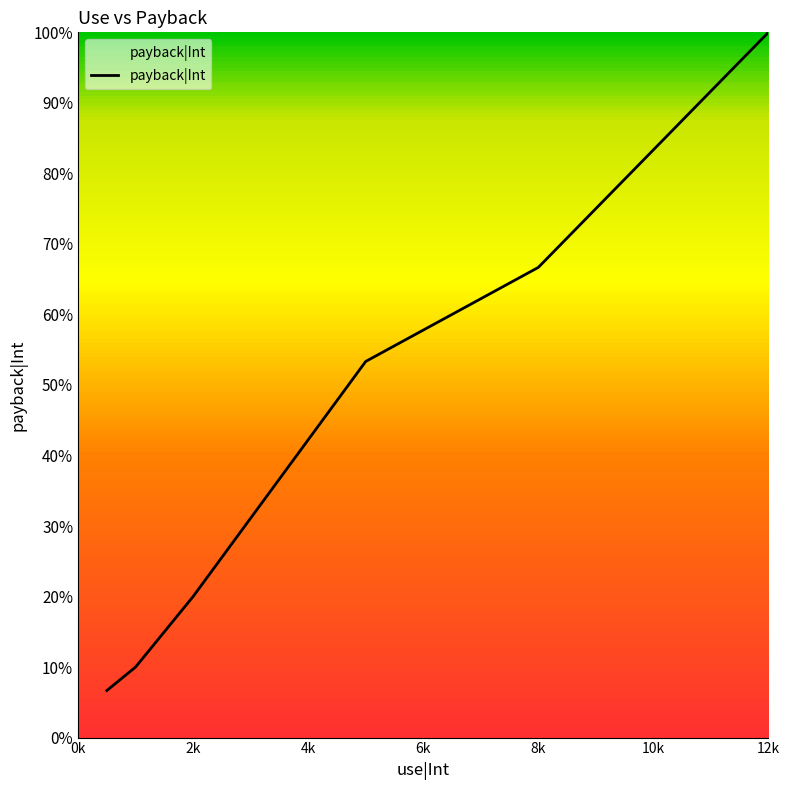

True or false: there are more than 0 points higher than both neighbors.

False